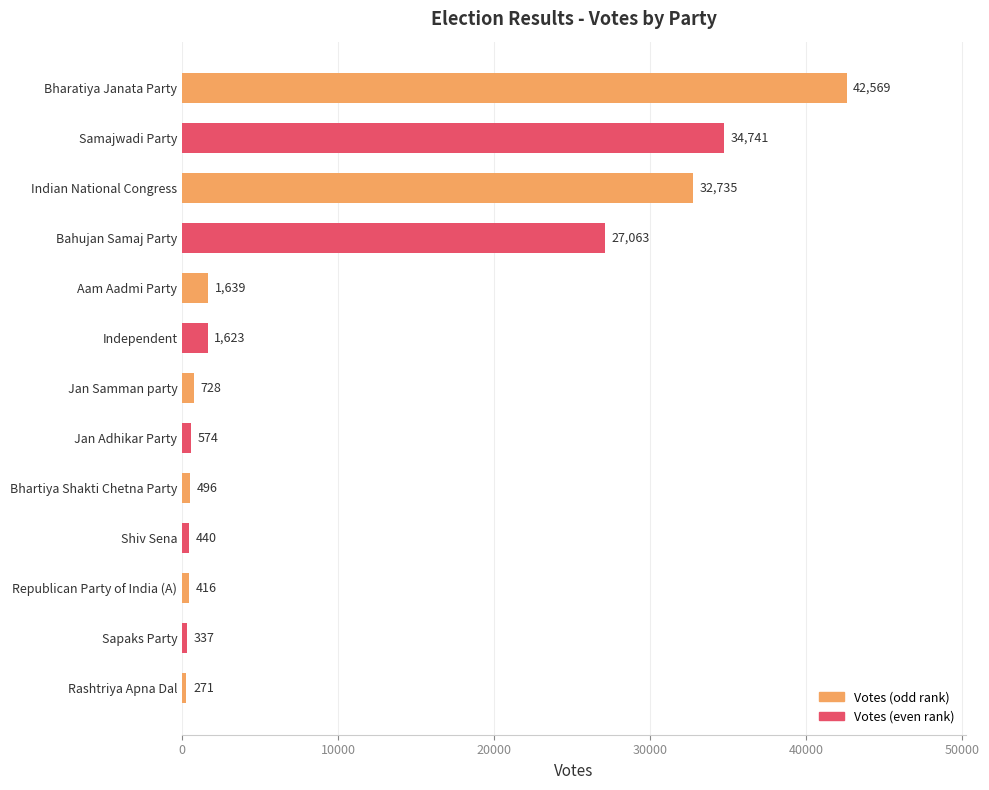

What is the sum of all values?

143632